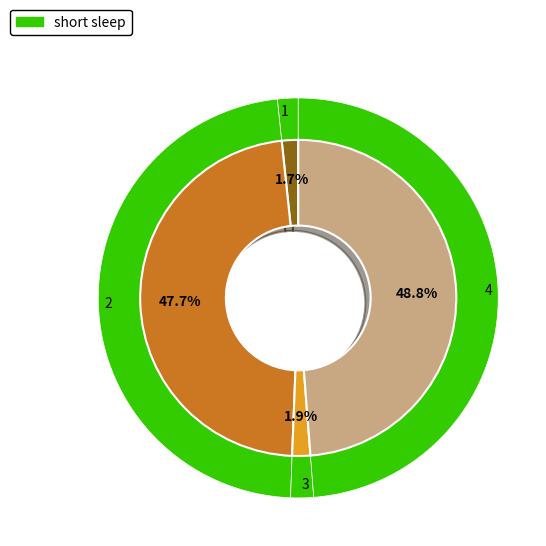

Is it true that 2 is 48% of the pie?

True